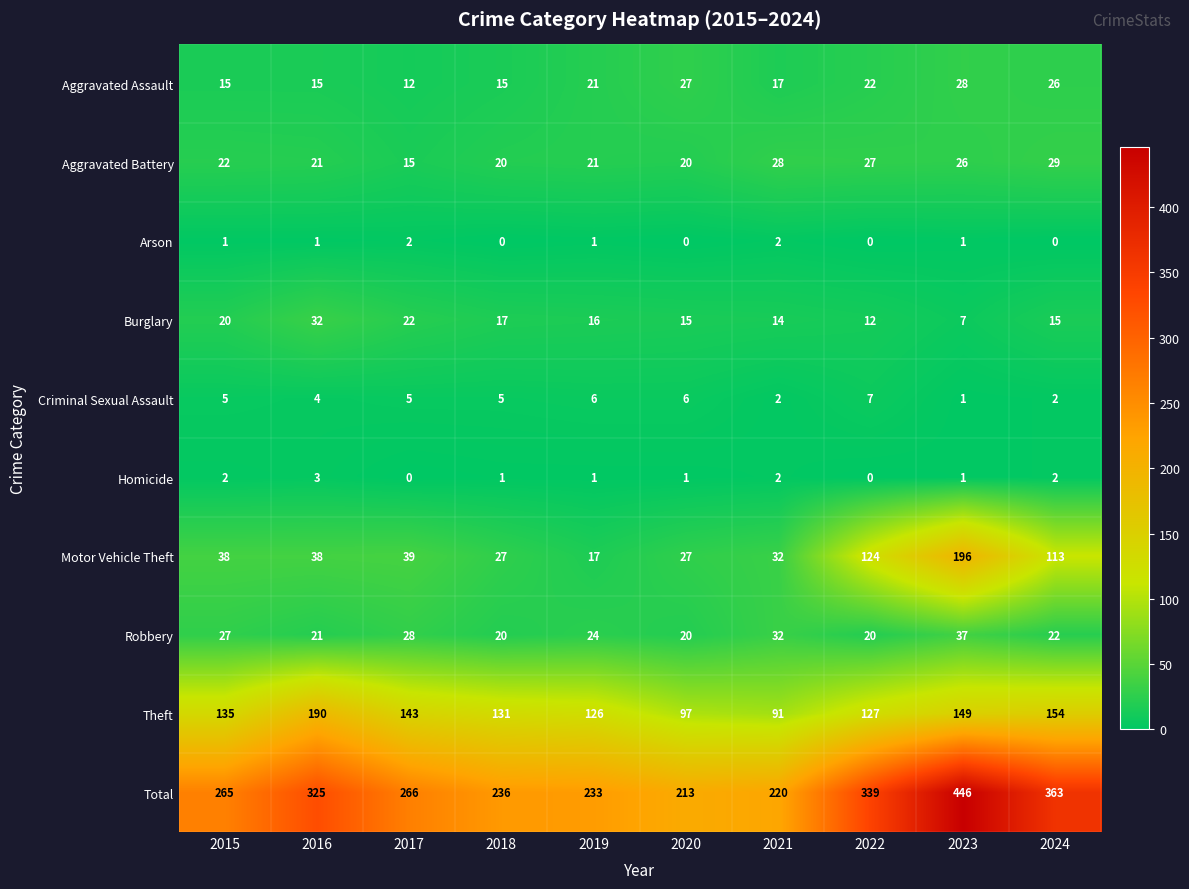

How many Criminal Sexual Assault values are between 2 and 6?

8